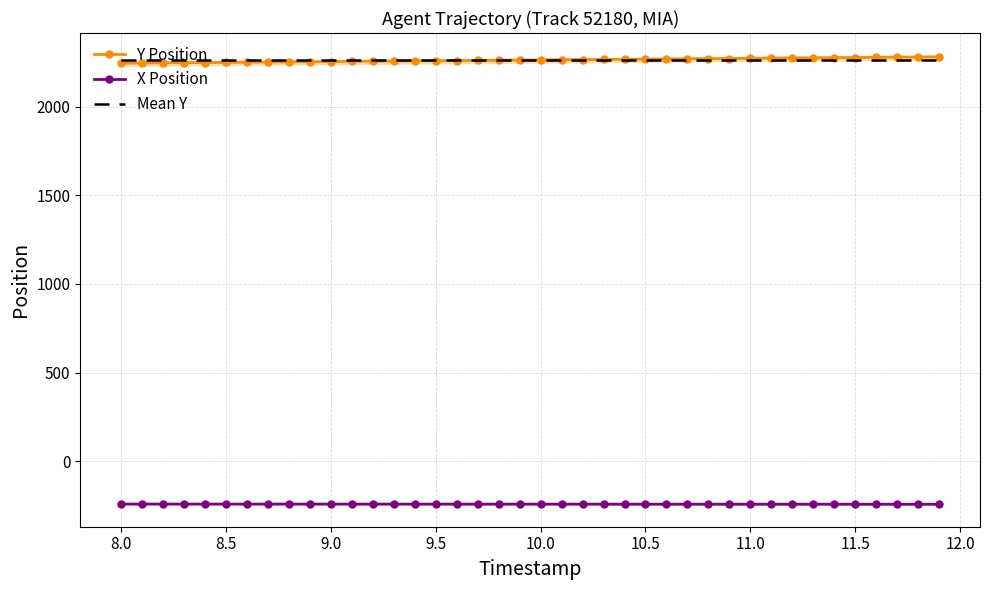

True or false: X Position and Y Position intersect in this chart.

False